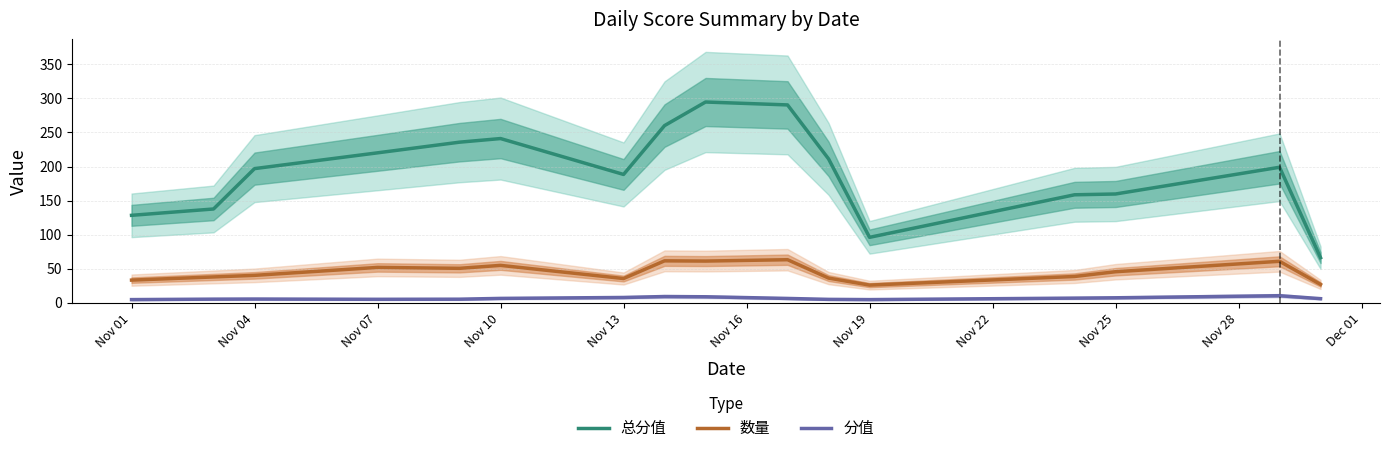

True or false: 数量 and 分值 cross at least once.

False